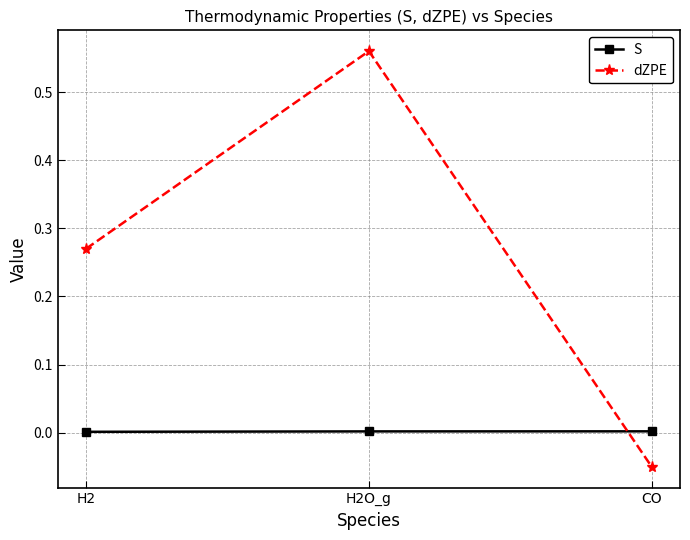

What are all the series names shown in the legend?

S, dZPE